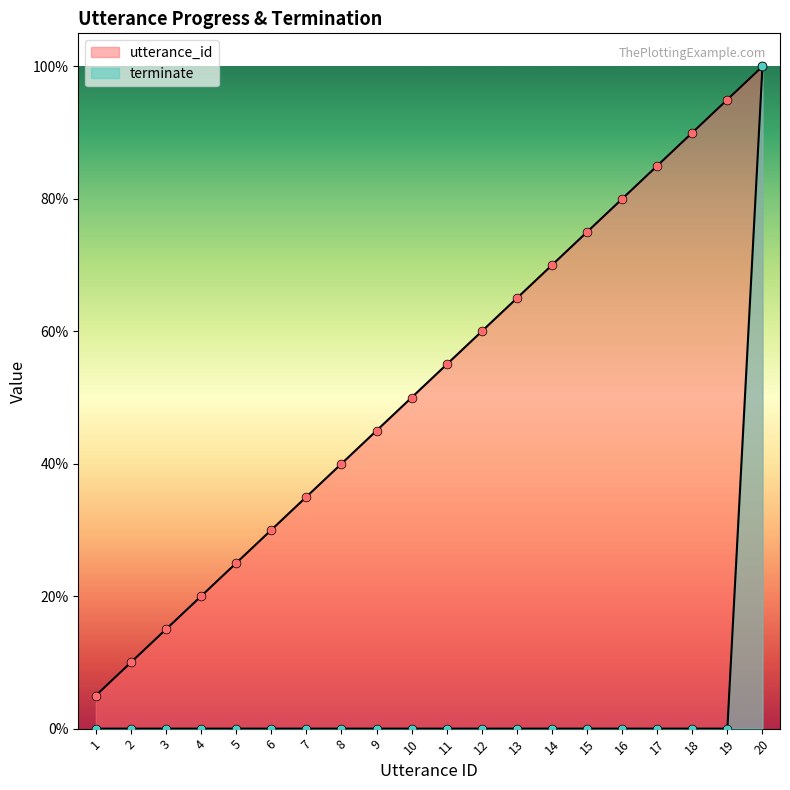

Which series has the largest total across all categories?

utterance_id